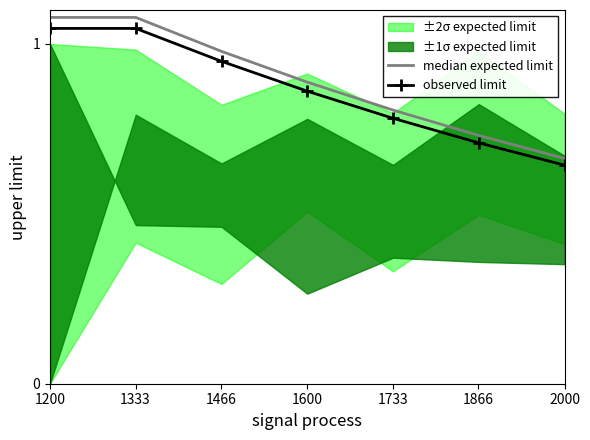

At which label is median expected limit closest to 0?

2000